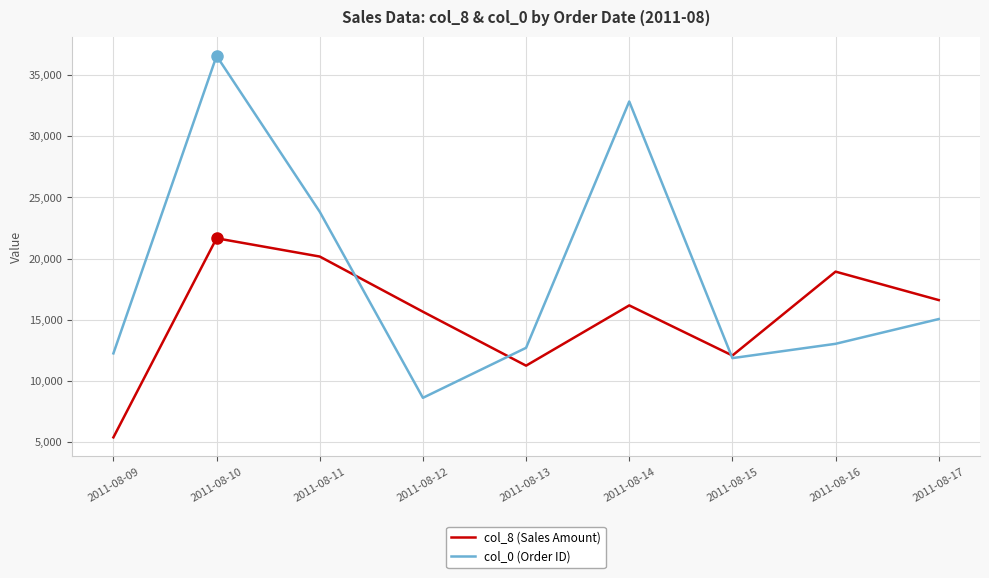

At how many categories does at least one series exceed 32082?

2